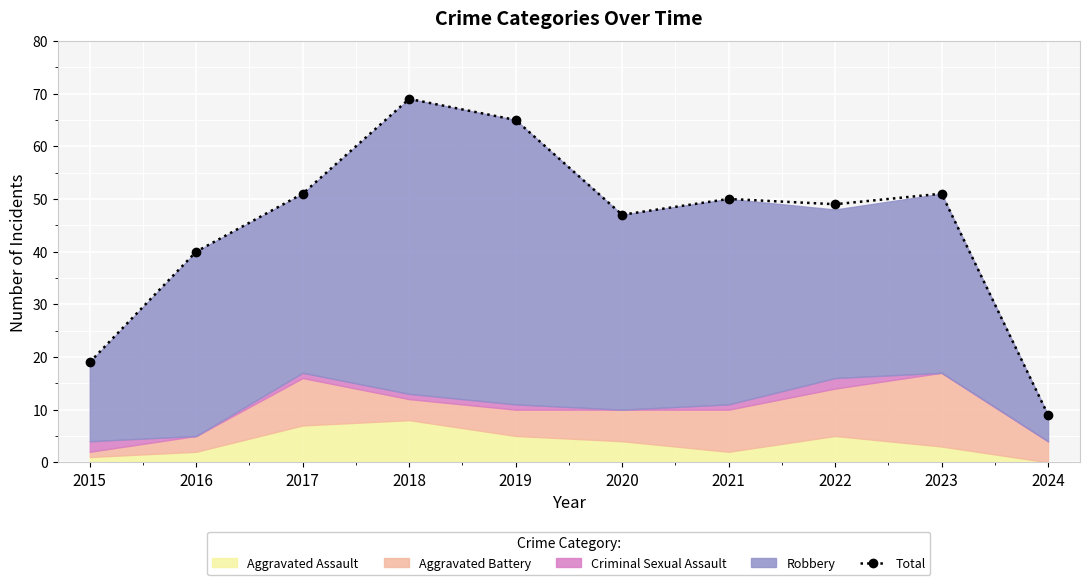

Reading left to right, what are all the values shown in this chart?

2015=19	2016=40	2017=51	2018=69	2019=65	2020=47	2021=50	2022=49	2023=51	2024=9